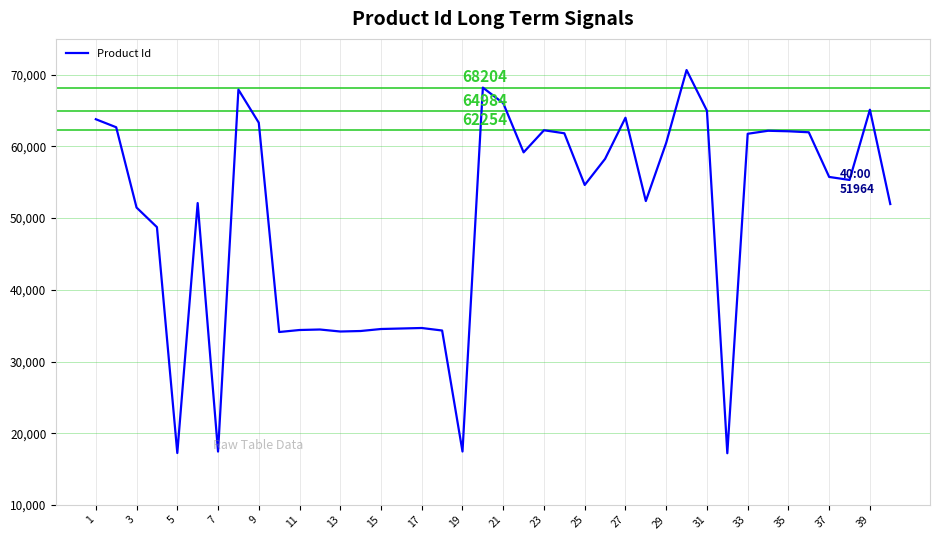

What is the difference between the maximum and minimum values?

53448